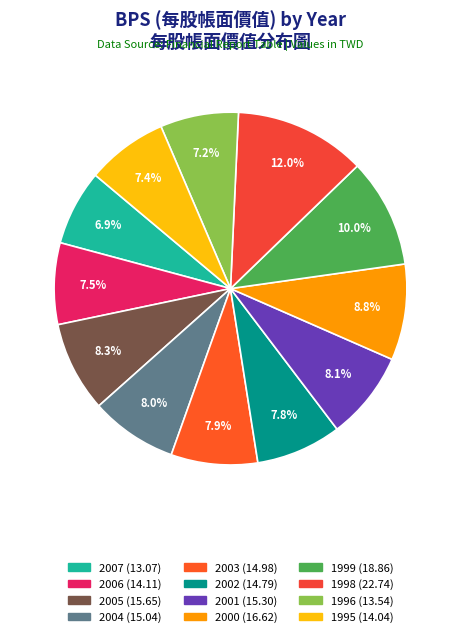

How many slices are in this pie chart?

12